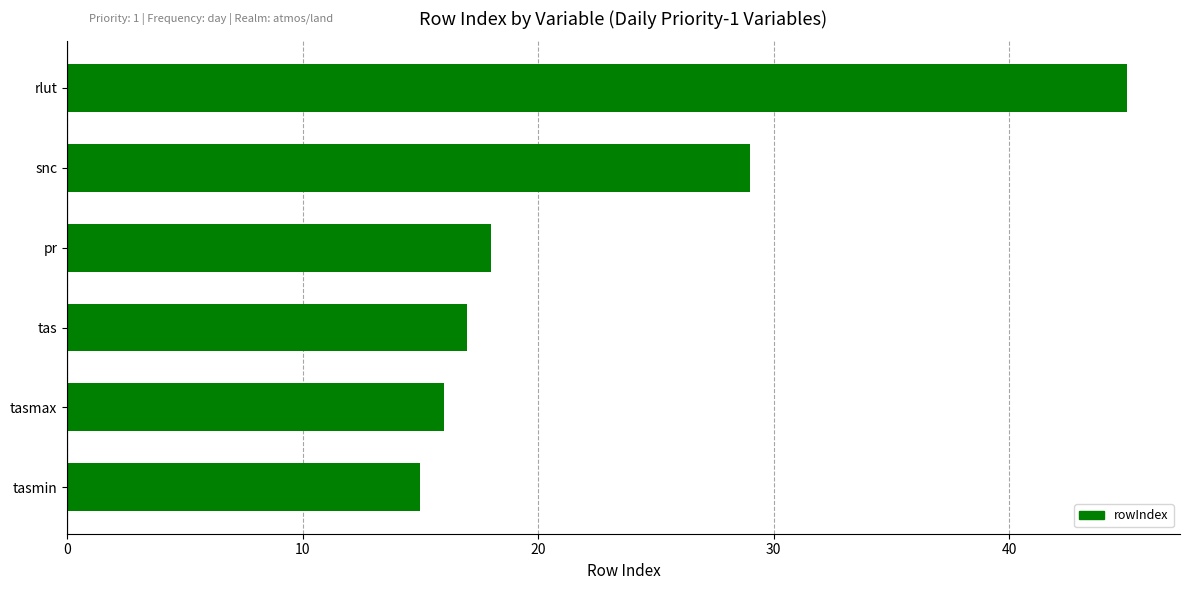

Reading top to bottom, list all the values displayed in this chart.

45	29	18	17	16	15